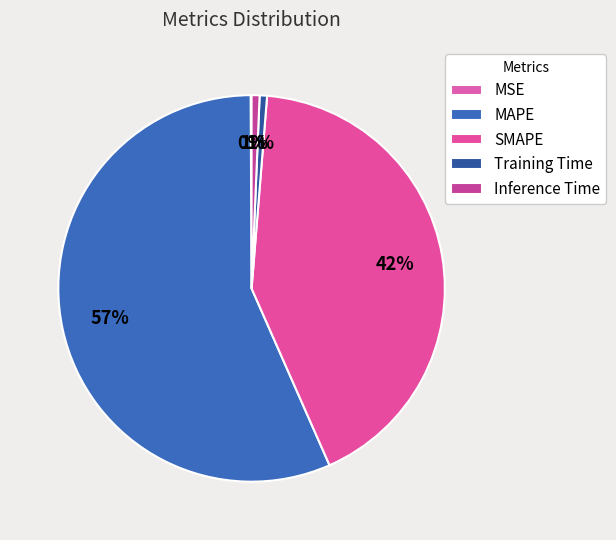

What is the change in value from SMAPE to Training Time?

-50.3